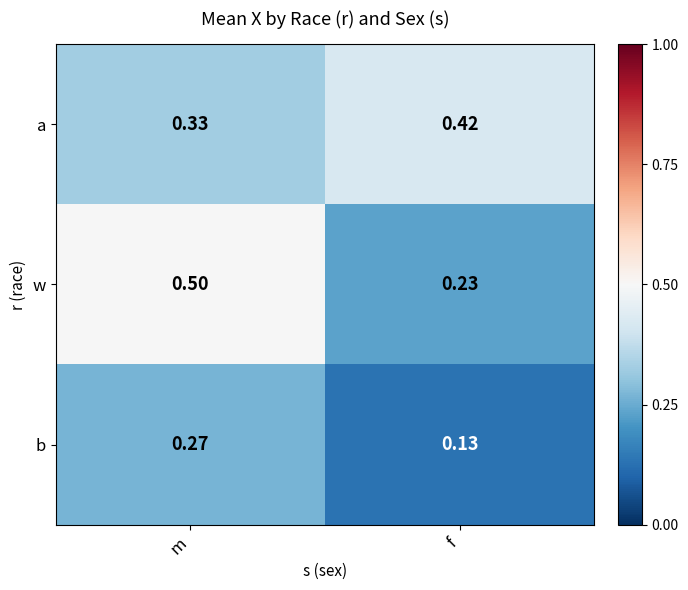

Which category has the highest value across all series?

m